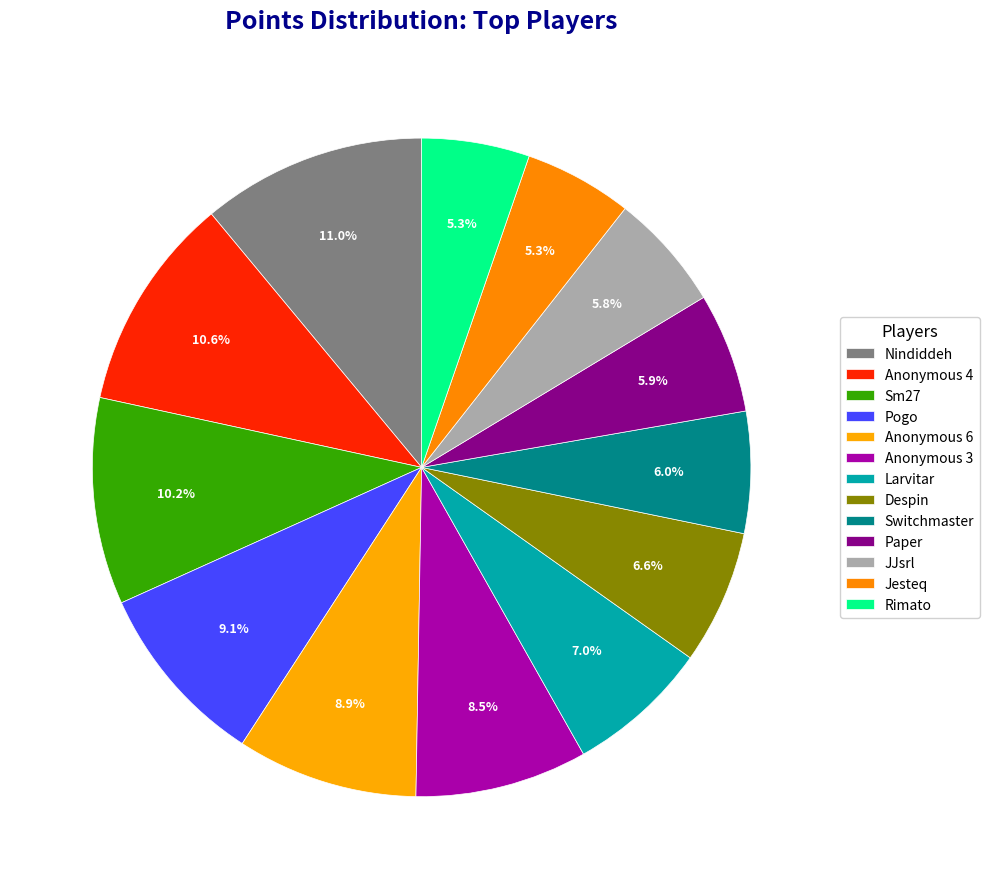

Count the number of slices in the pie.

13